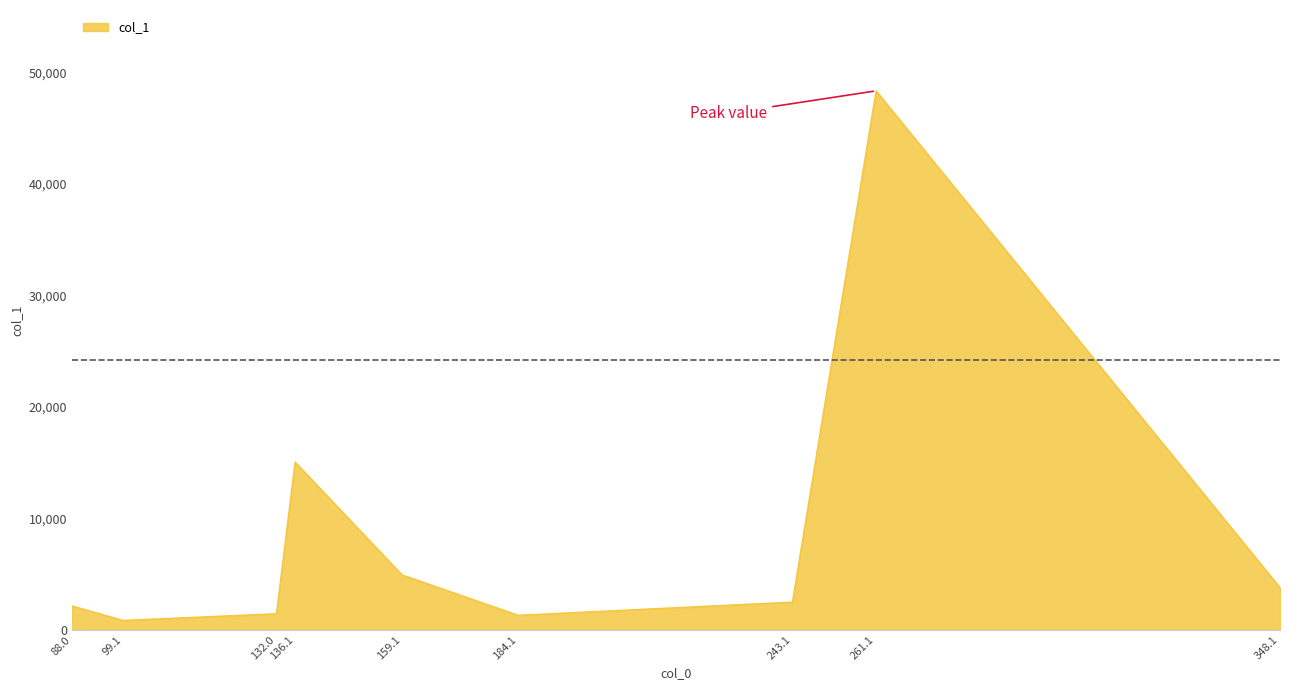

Is it true that the value at 348.1 is 5824.6?

False